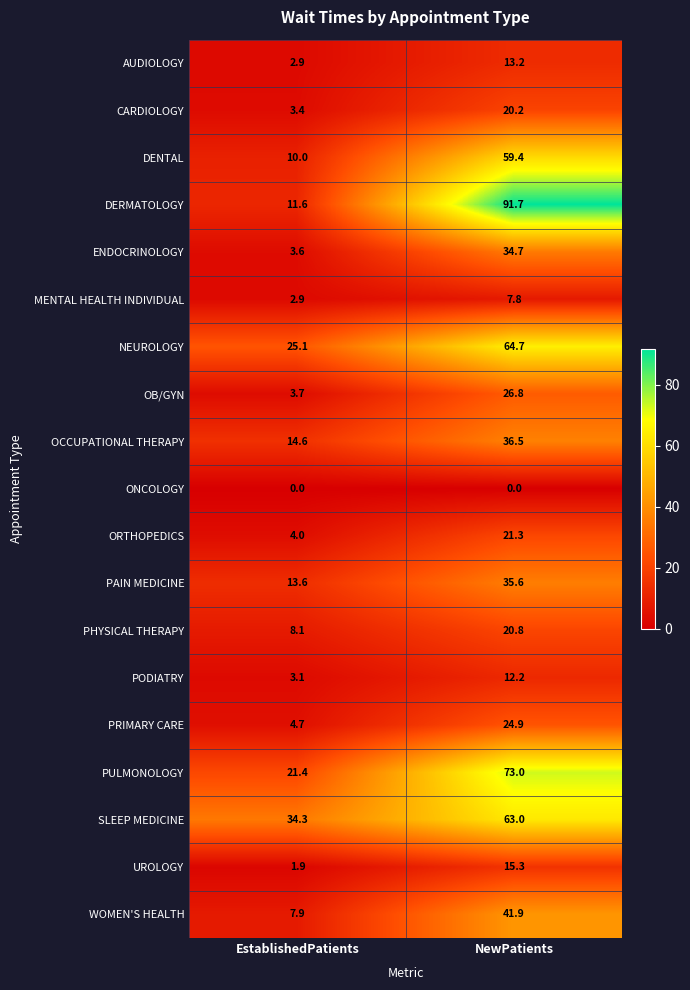

What is the total value across all series at NewPatients?

663.0